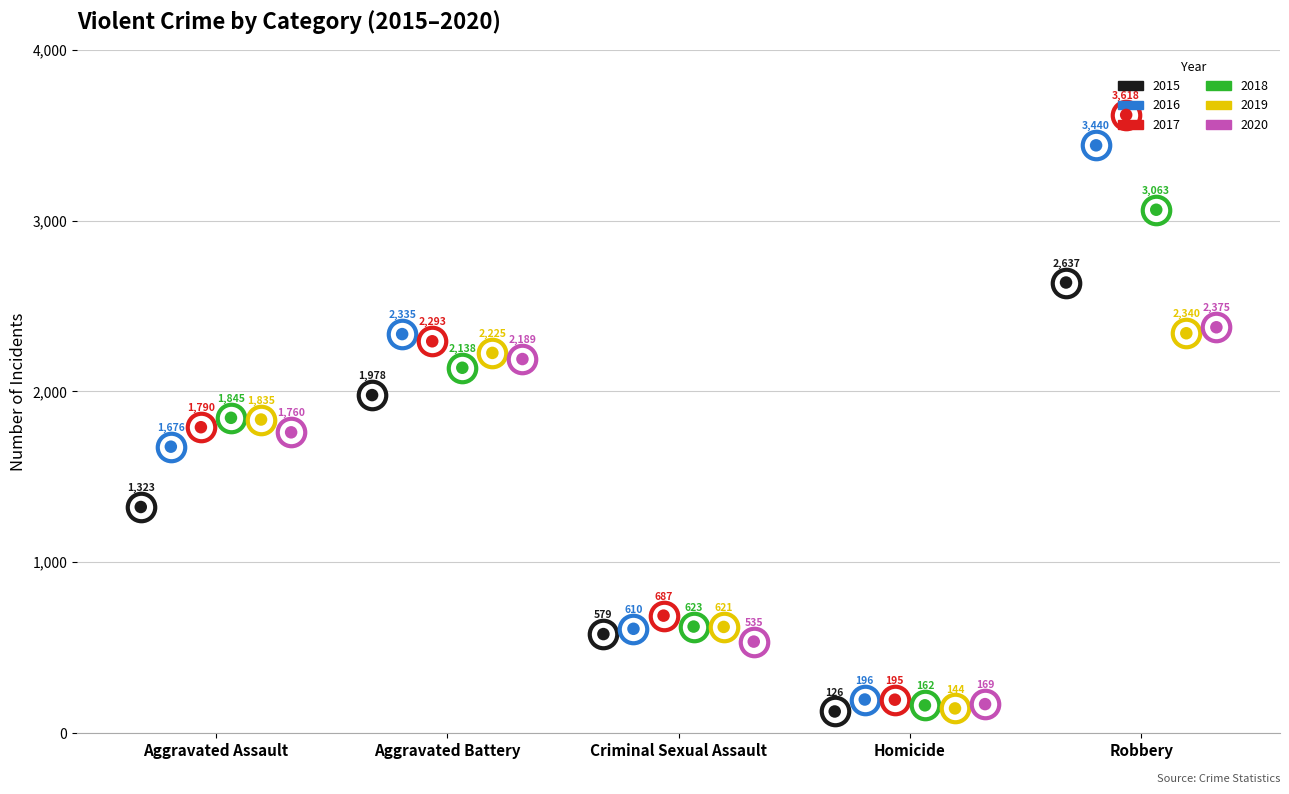

Which series contains the lowest Y value?

2015